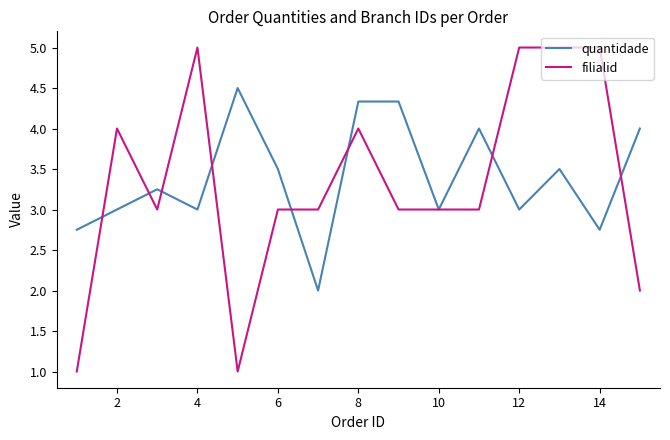

Which series has the largest range (max minus min)?

filialid